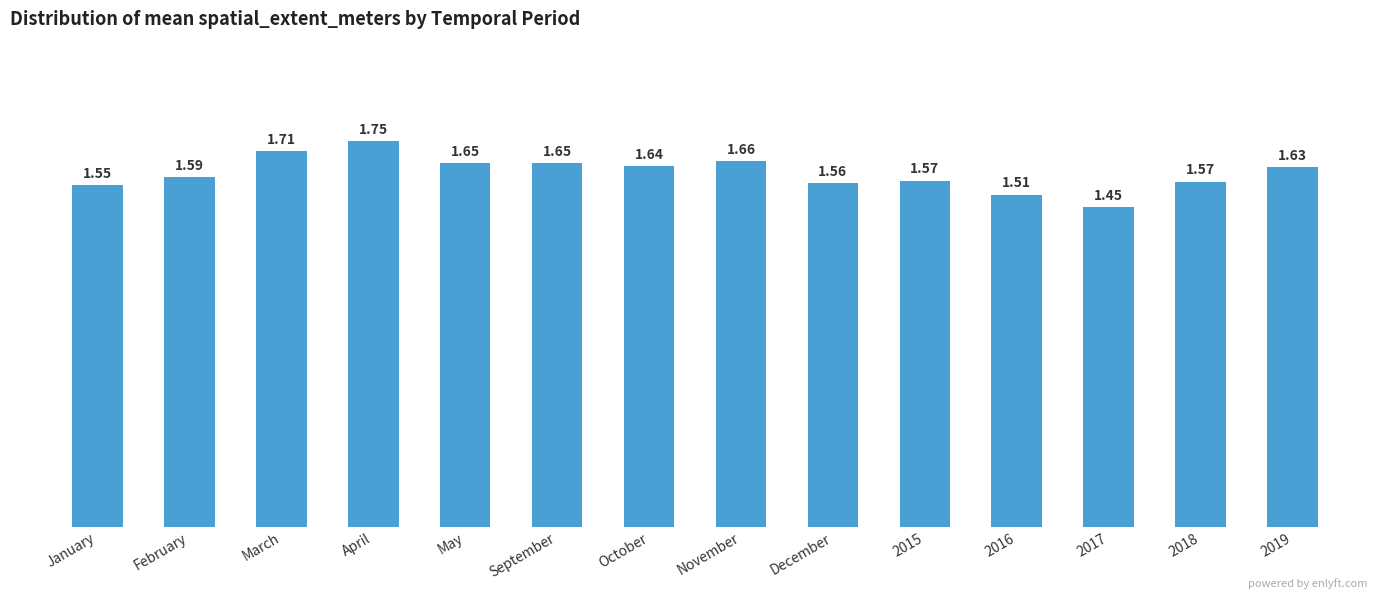

At which label is the value closest to 1?

2017